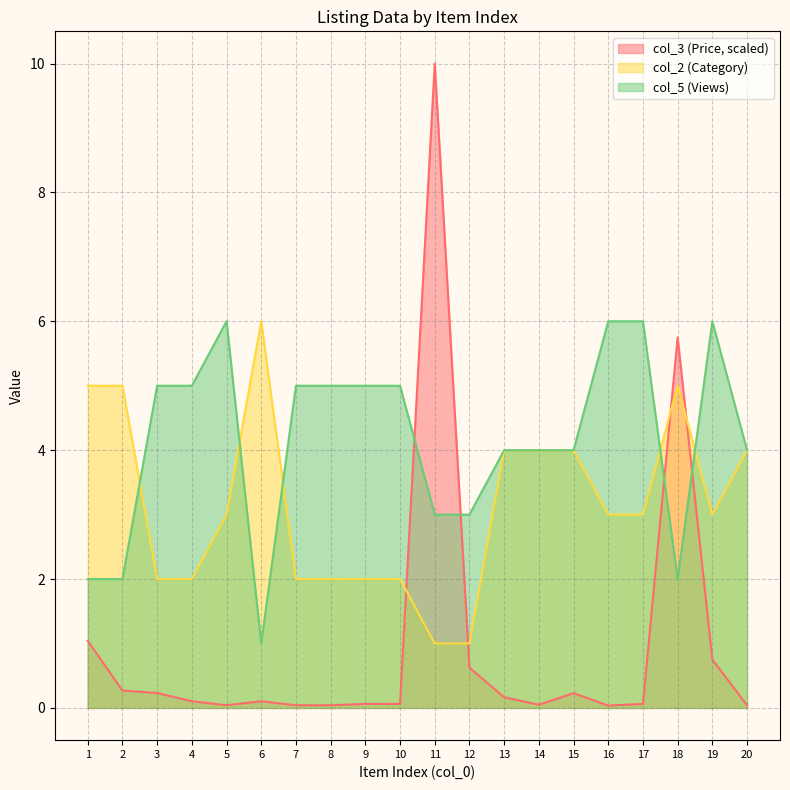

True or false: col_5 (Views) has a value of 4.9 at 11.

False